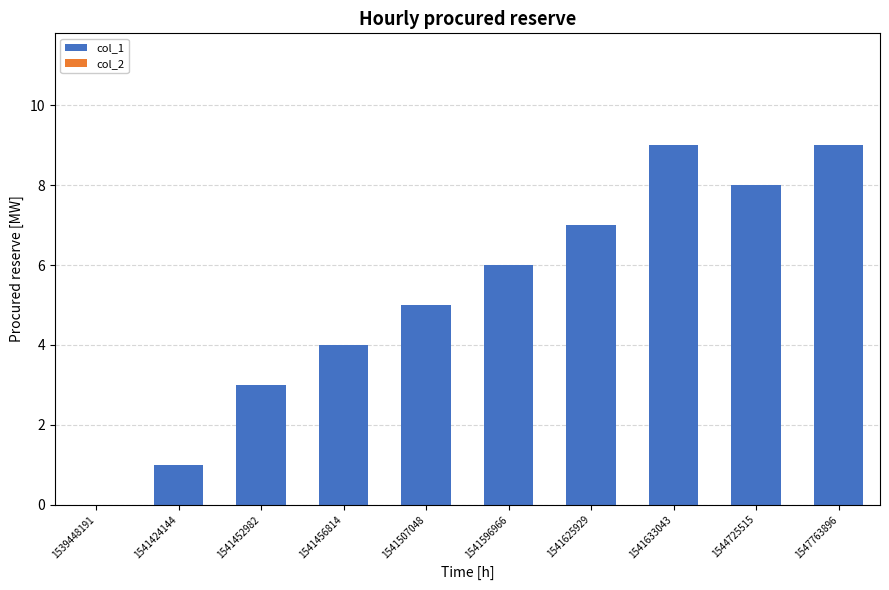

The chart shows a value of 8 at 1544725515. True or false?

True